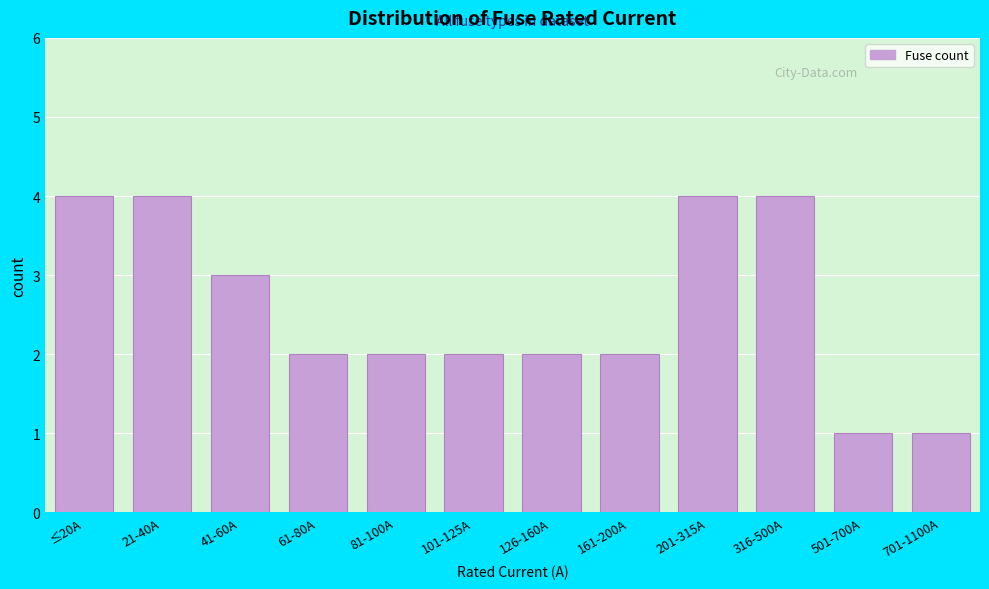

Reading left to right, list all the values displayed in this chart.

4	4	3	2	2	2	2	2	4	4	1	1